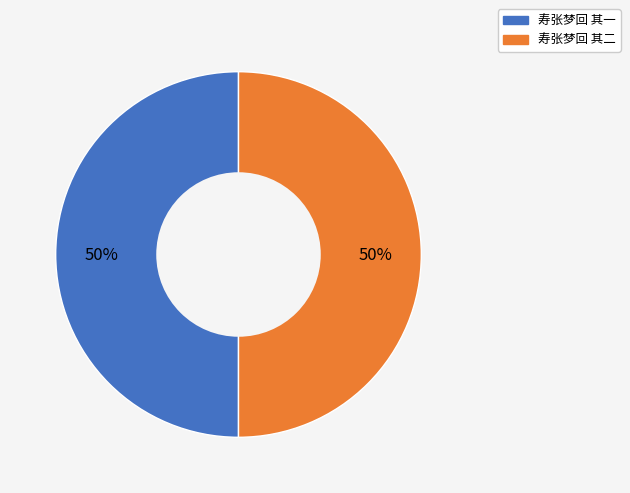

What is the ratio of the value at 寿张梦回 其一 to the value at 寿张梦回 其二?

1.0